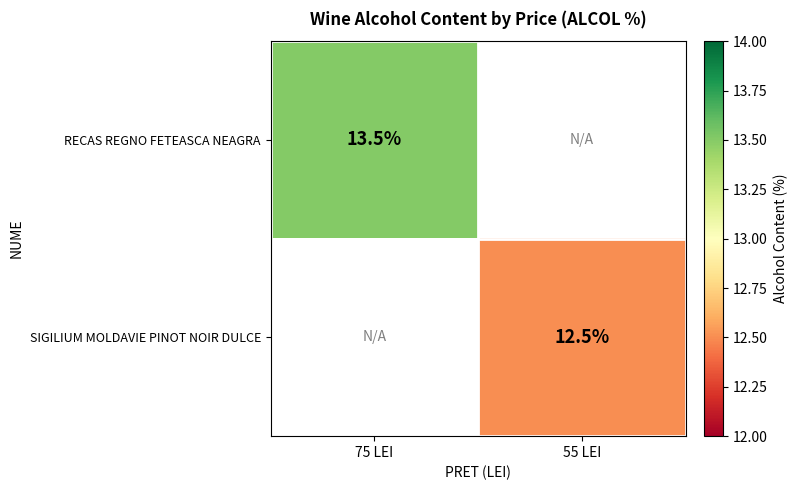

The RECAS REGNO FETEASCA NEAGRA series shows 13.5 at 75 LEI. True or false?

True